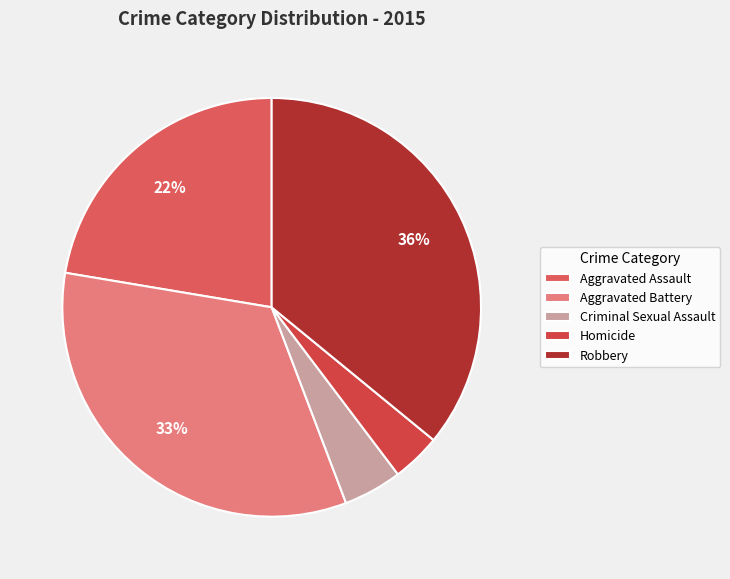

Which slice is the smallest?

Homicide